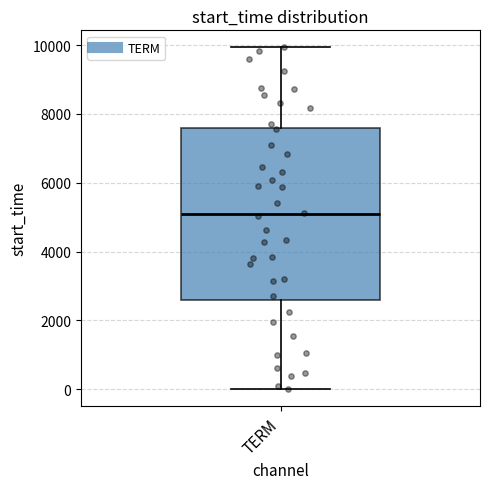

Transcribe this box plot: give where the median line is, the range the box spans, and where the two whiskers end, as read against the y-axis. The values are not printed on the chart, so give them approximately, as read against the axis.

median 5000, box 2600 to 7600, whiskers 0 to 10000